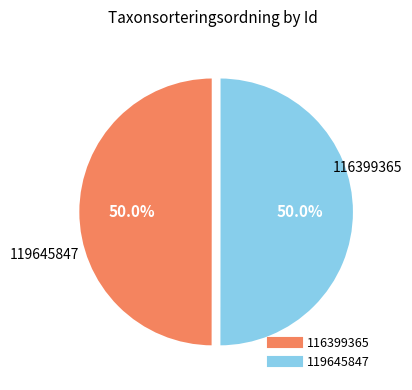

What is the ratio of the value at 119645847 to the value at 116399365?

1.0